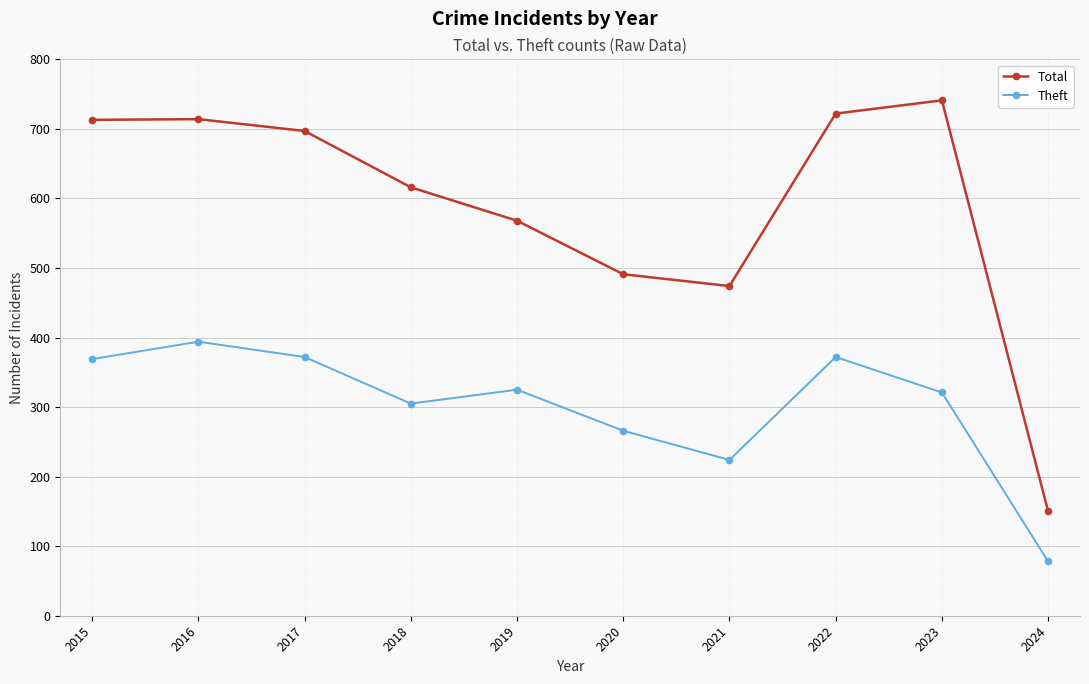

What is the spread (max minus min) of values at 2016?

320